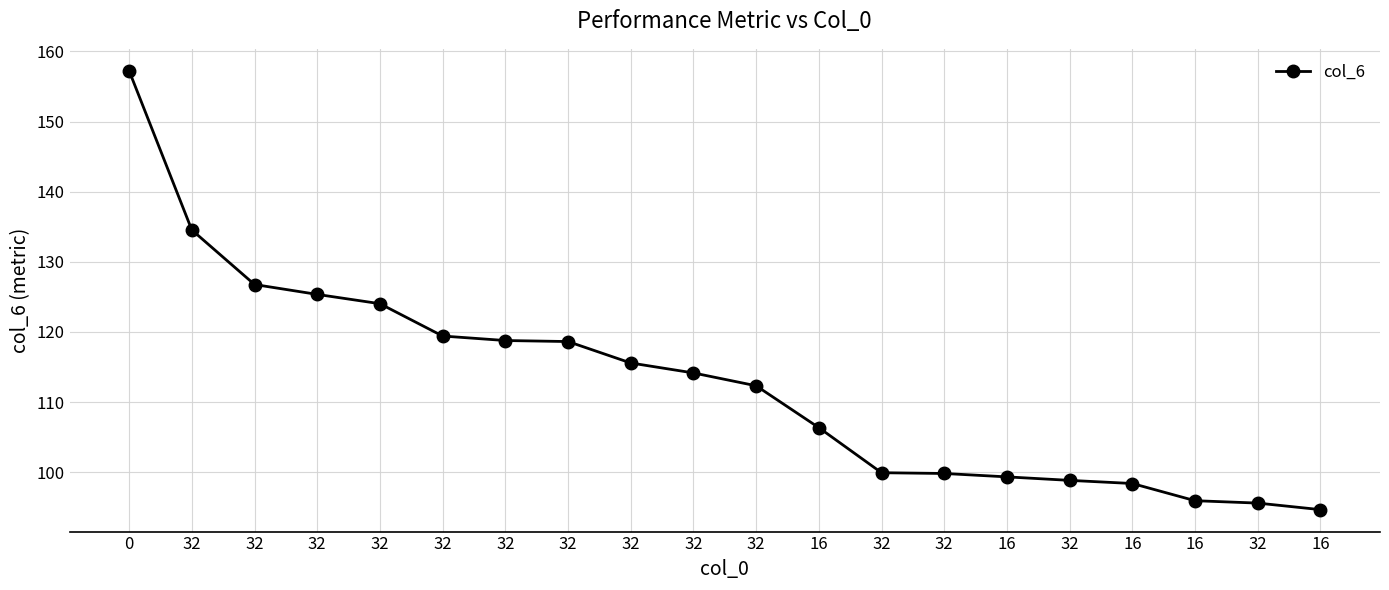

True or false: there are more than 0 points higher than both neighbors.

False